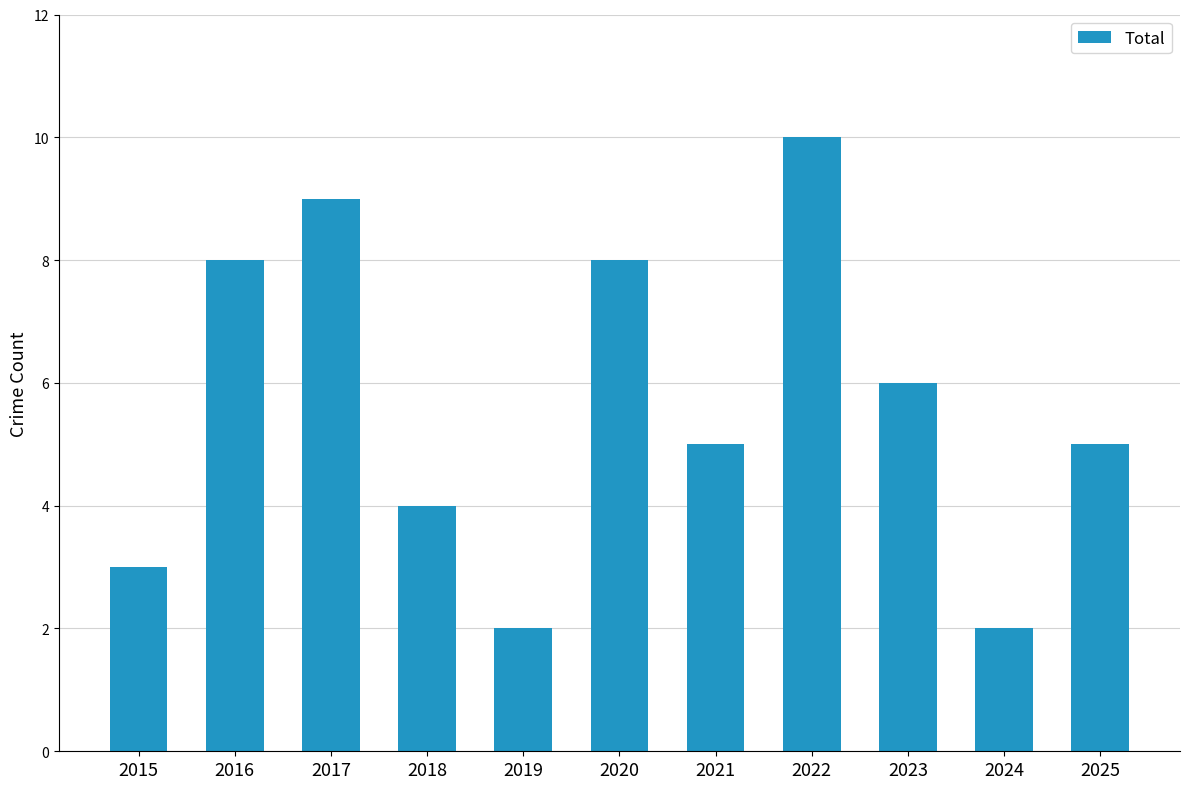

How many distinct data groups are displayed?

1